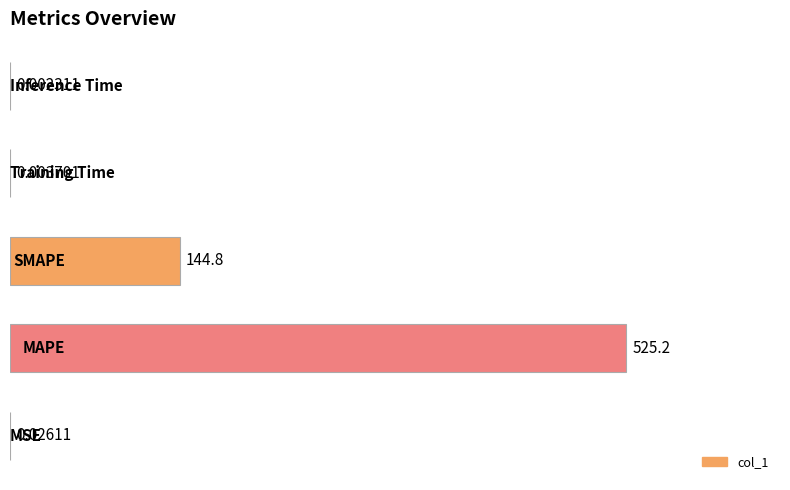

Count the number of categories in the chart.

5